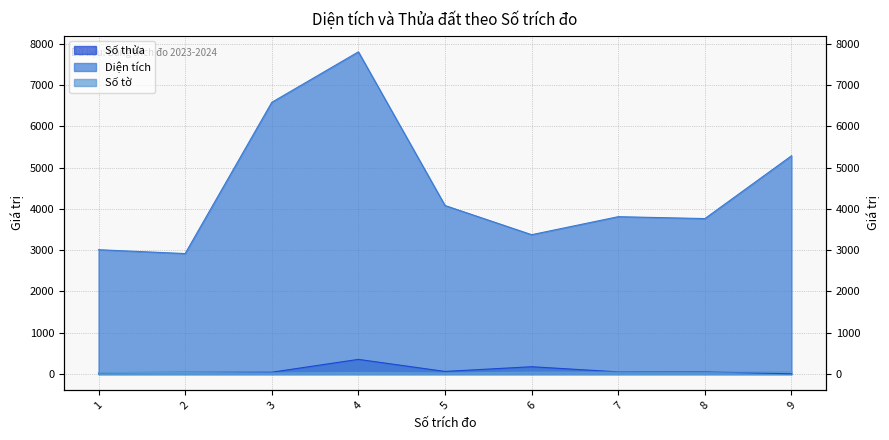

True or false: Số tờ and Số thửa cross at least once.

True